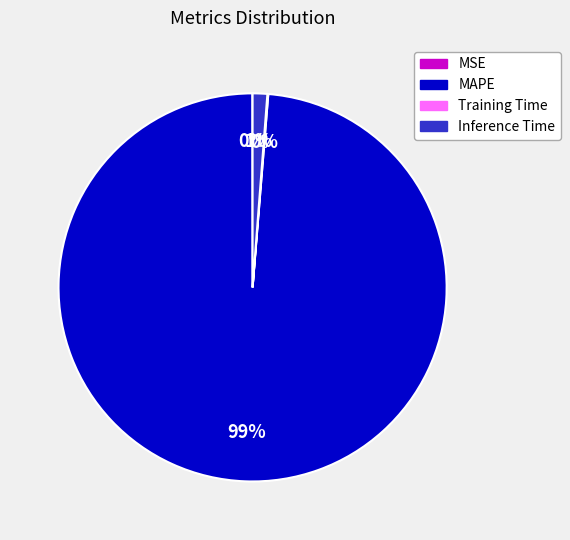

Is Inference Time the majority of the pie?

No